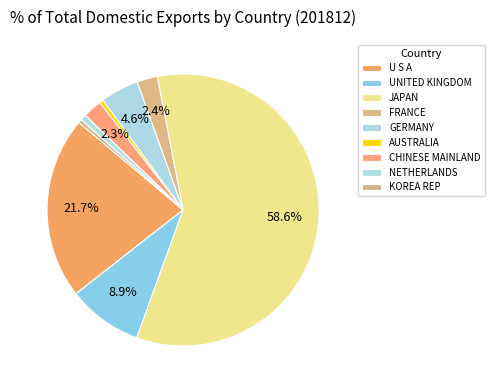

How many segments does this pie chart have?

9